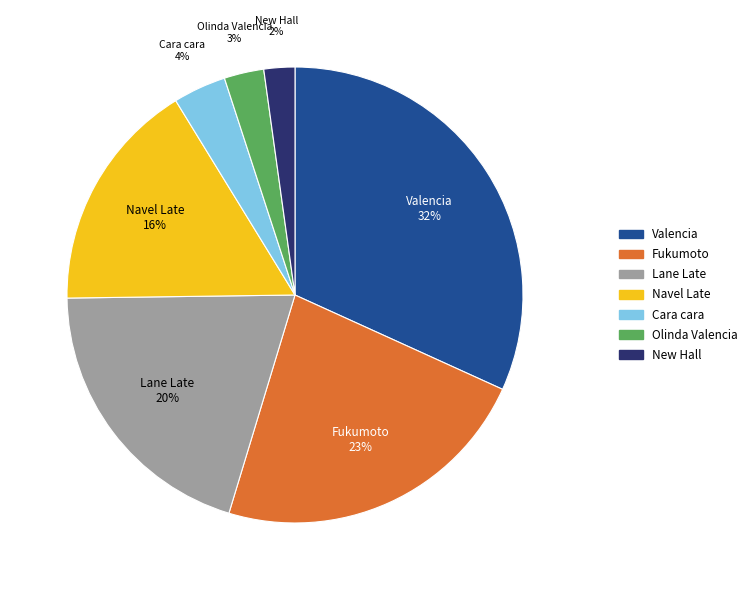

Does any single category account for the majority?

No